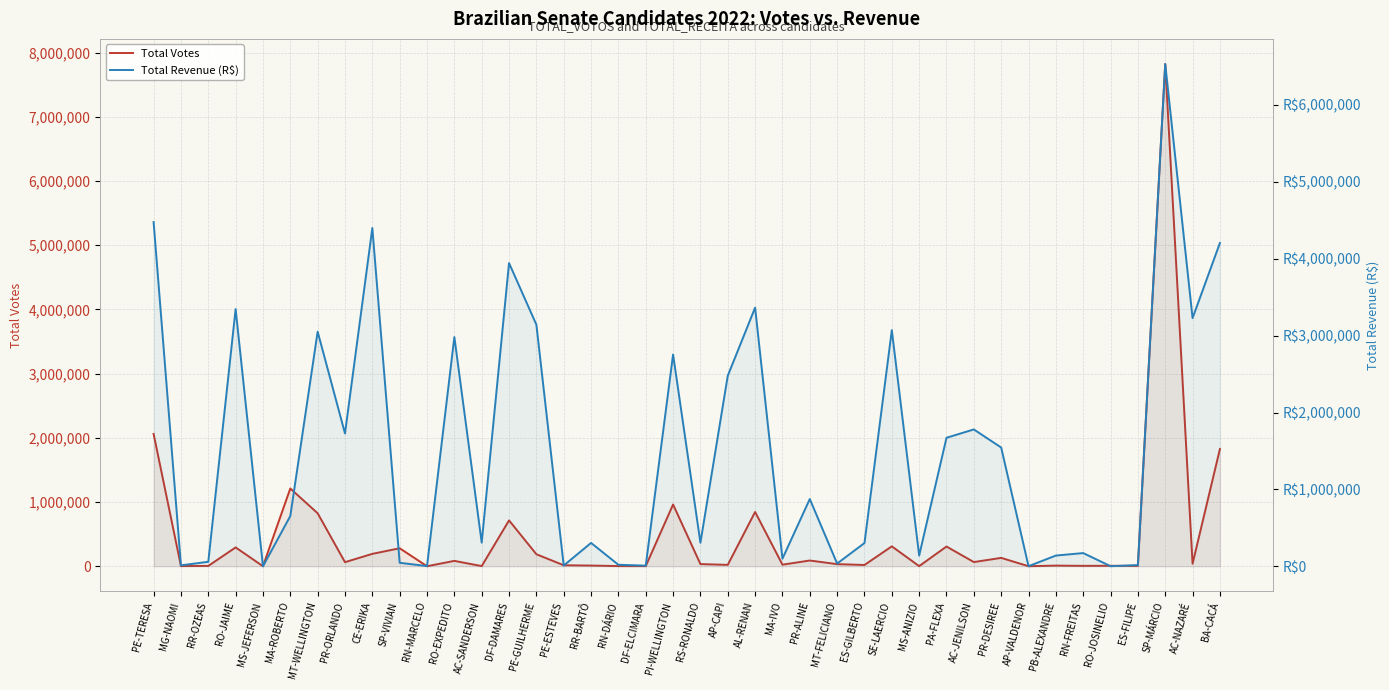

What are all the series names shown in the legend?

Total Votes, Total Revenue (R$)